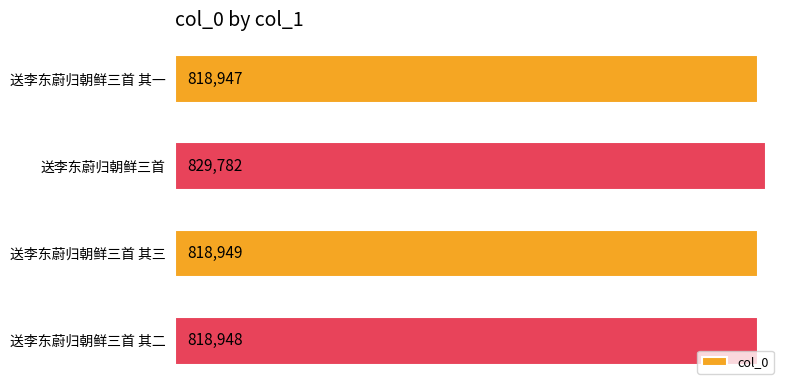

Are the bars grouped side by side (vs. stacked)?

No